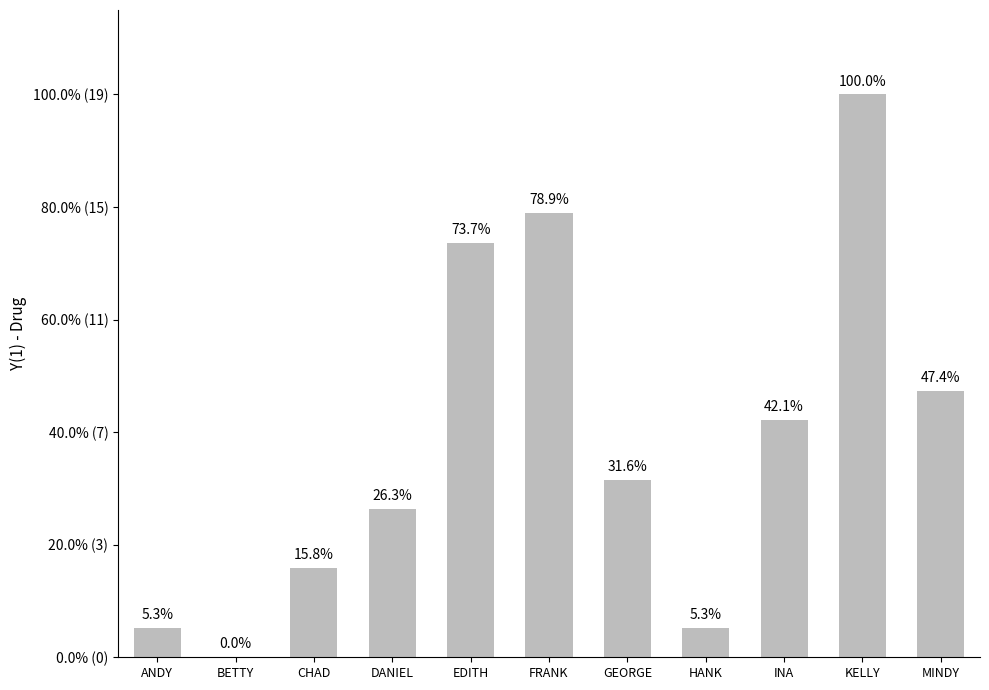

What is the label of the 5th bar from the right?

GEORGE